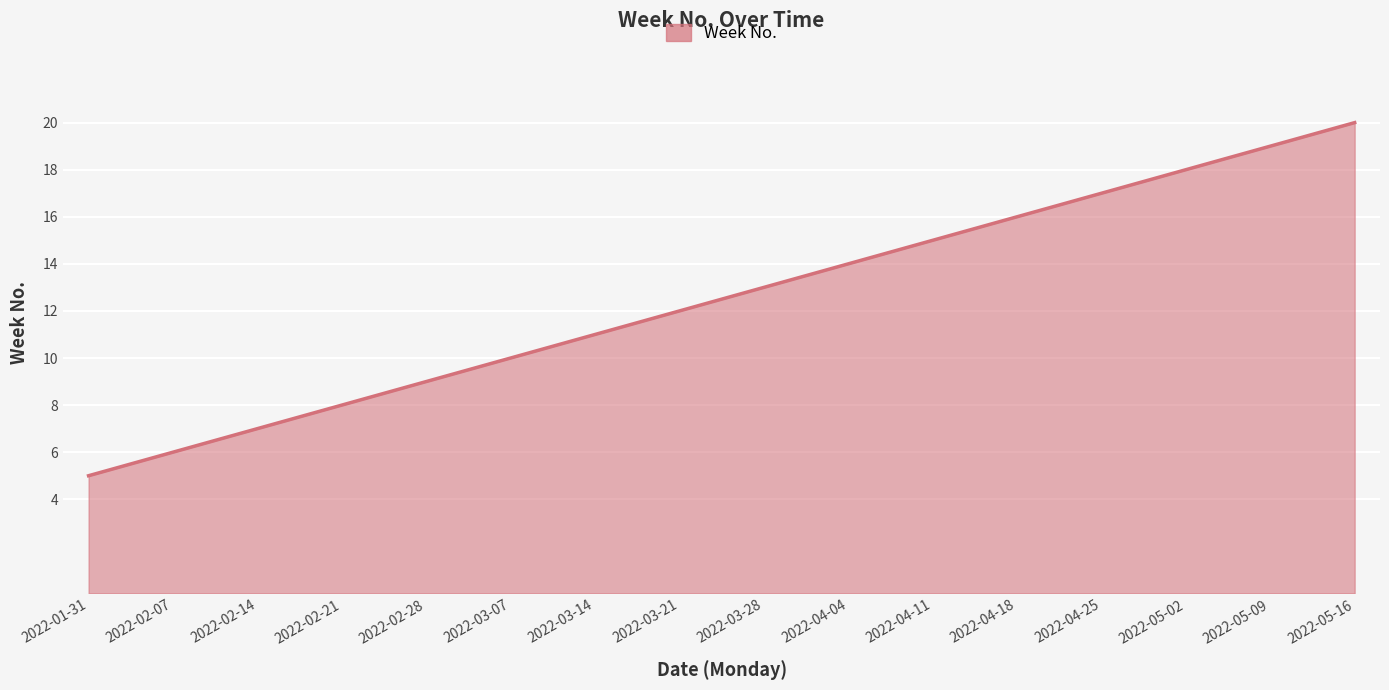

Does the chart display data point markers on the line(s)?

No